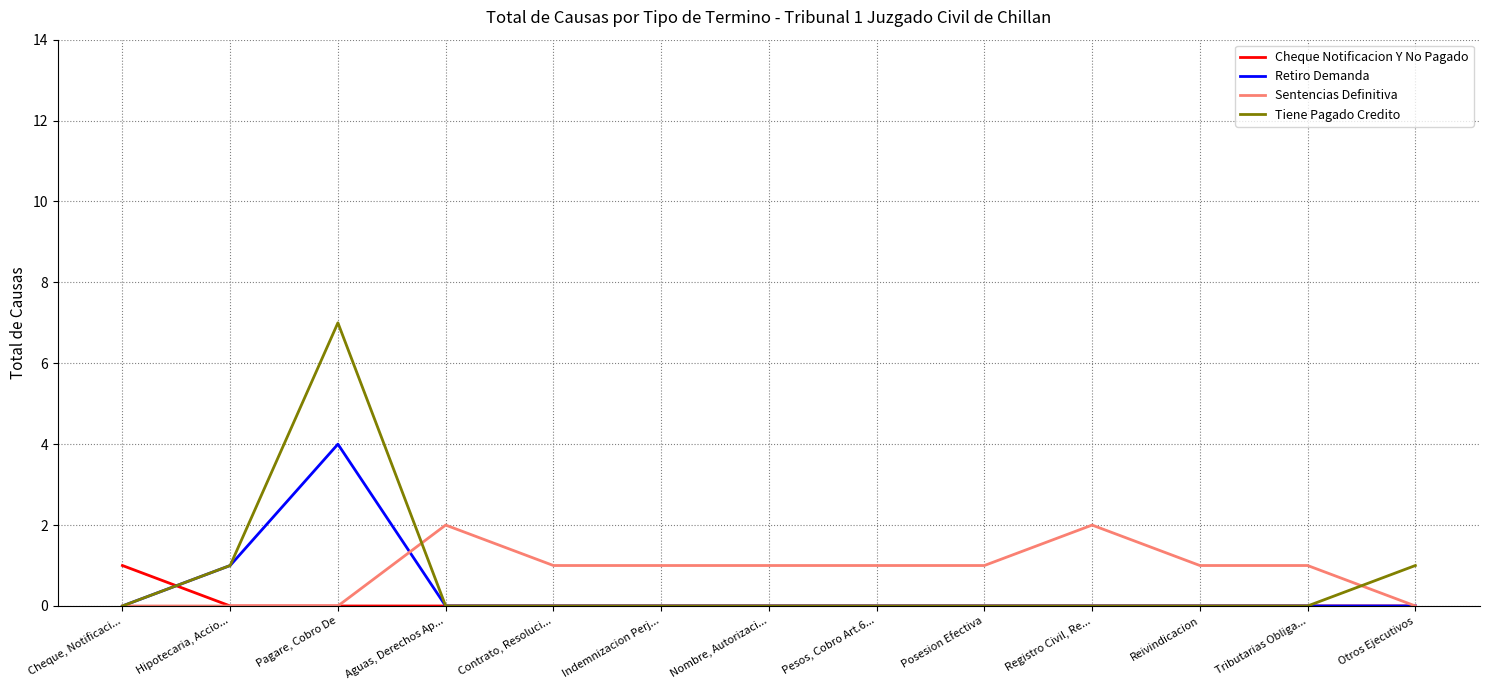

How many lines are shown in the chart?

4